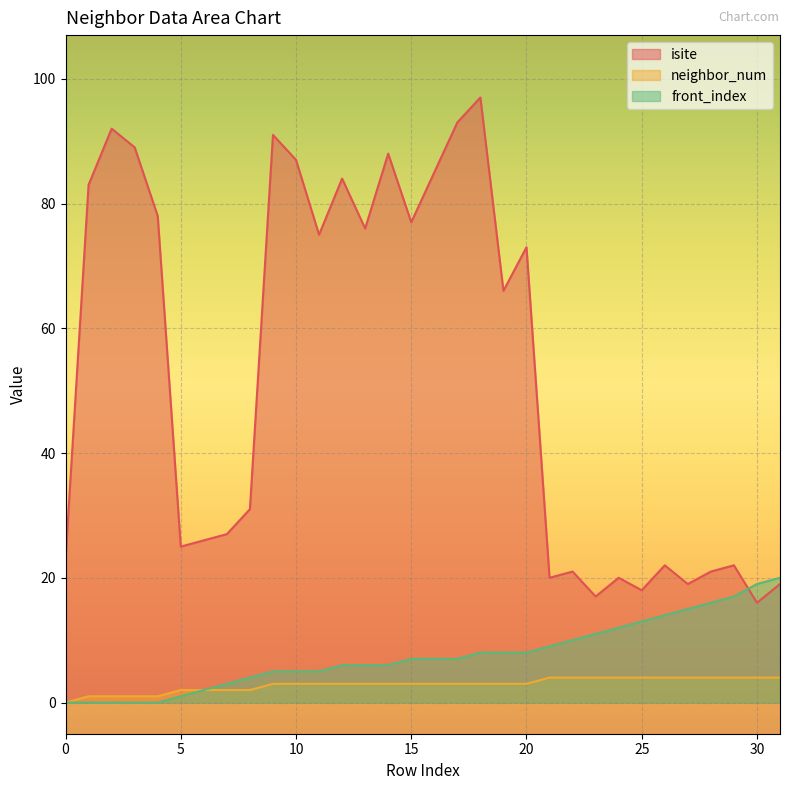

At which label does isite first exceed 66?

1